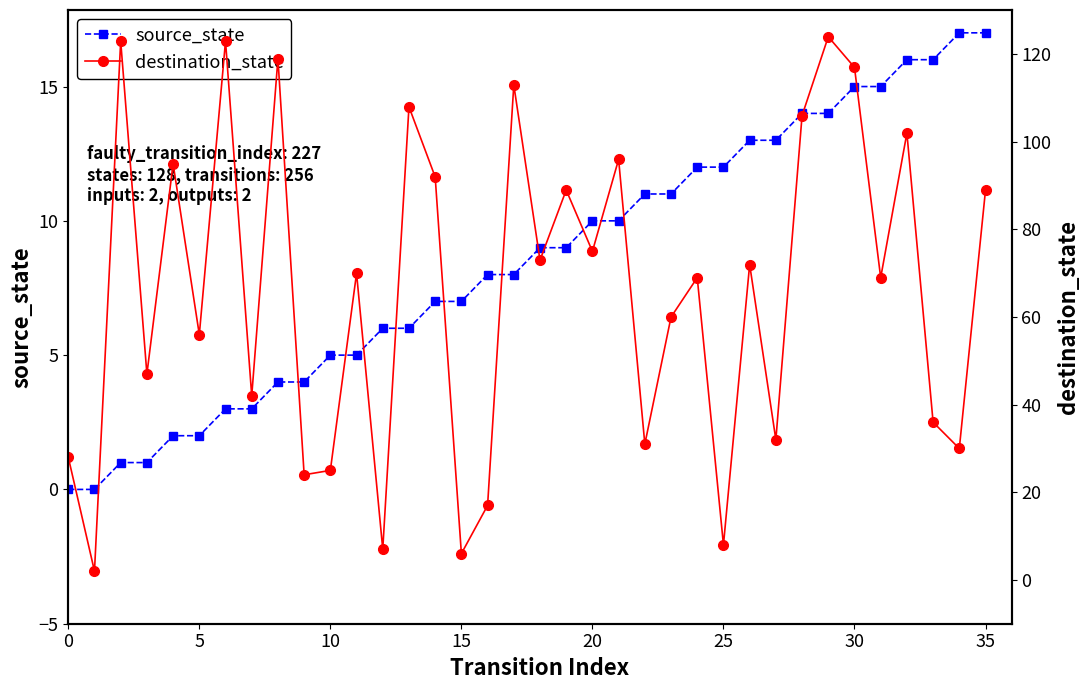

How many lines are shown in the chart?

2